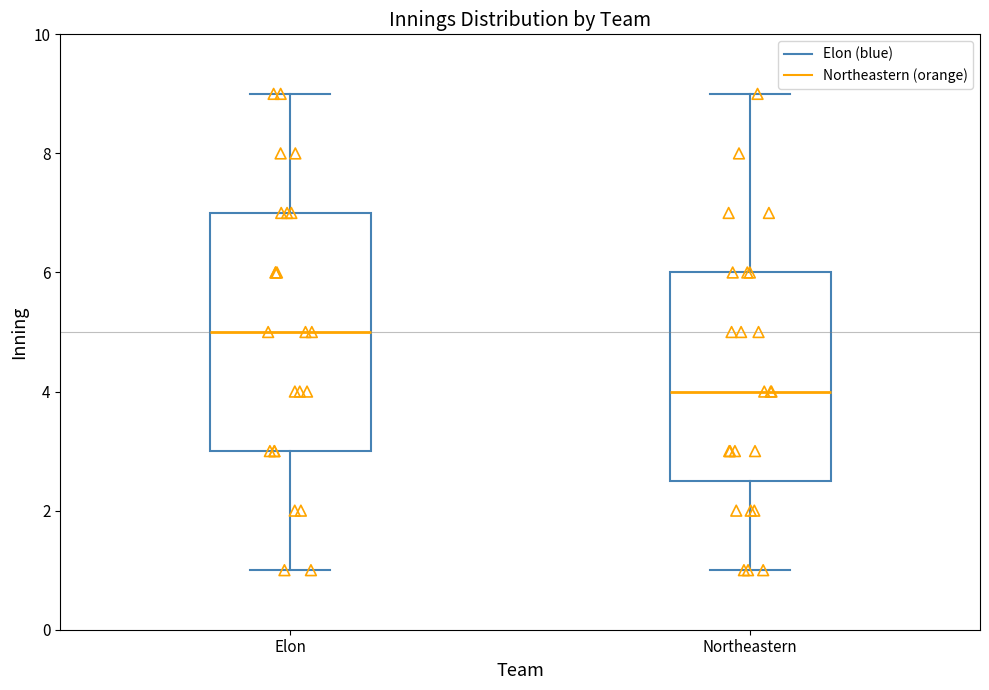

Which box is the tallest, from its lower edge to its upper edge?

Elon